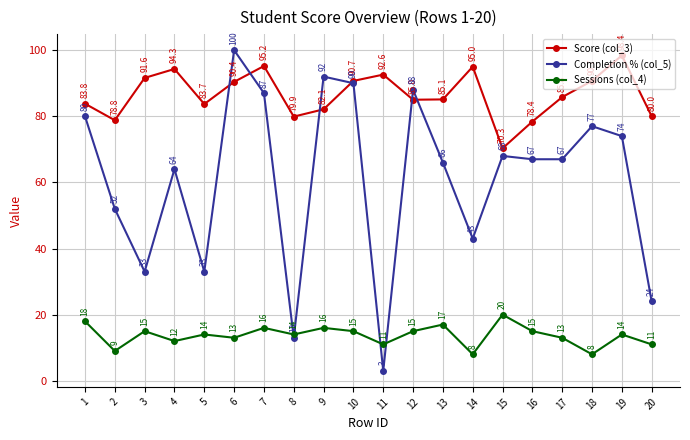

Which series has the largest total across all categories?

Score (col_3)